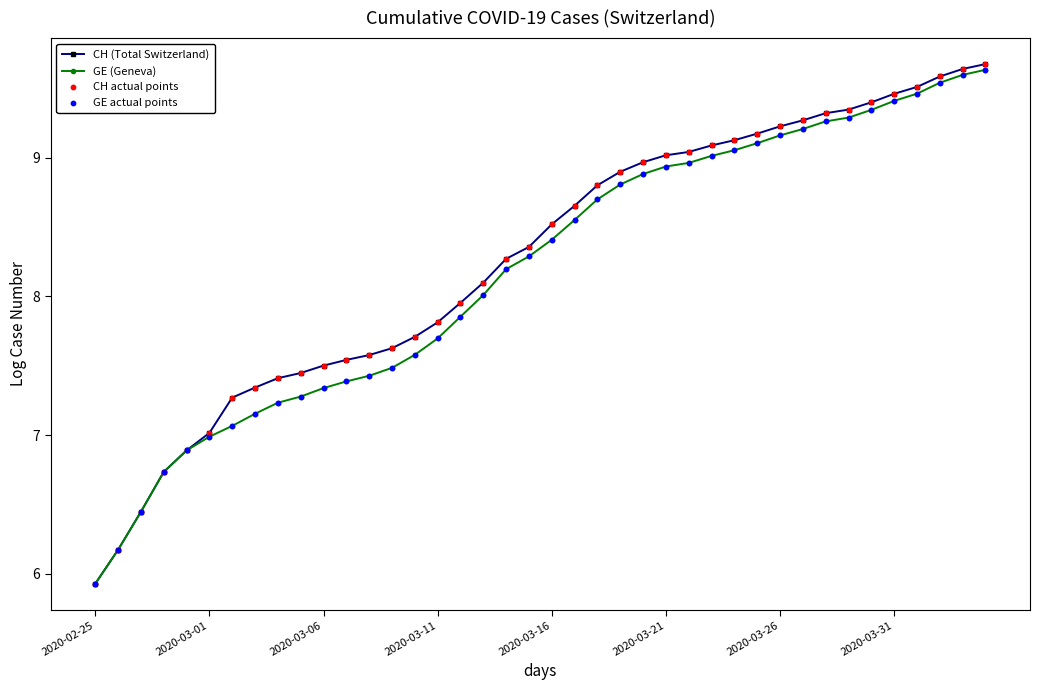

Which series has the widest spread of values?

CH (Total Switzerland)